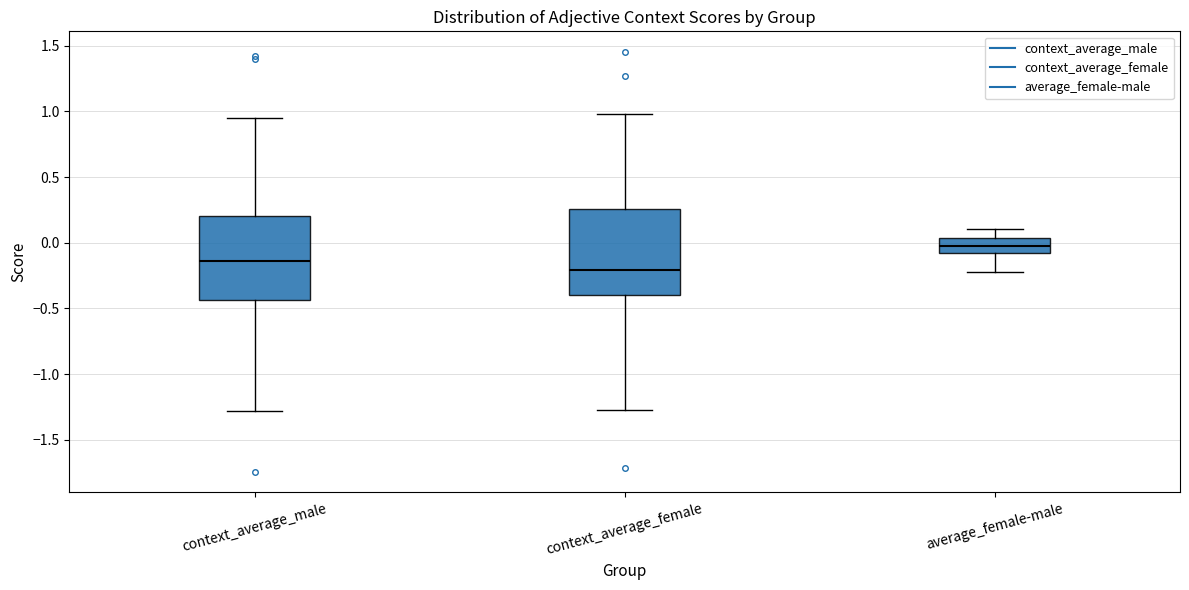

Reading left to right, transcribe this box plot: for each box, give where its median line is, the range the box spans, and where its two whiskers end, as read against the y-axis. The values are not printed on the chart, so give them approximately, as read against the axis.

context_average_male: median -0.15, box -0.45 to 0.20, whiskers -1.30 to 0.95
context_average_female: median -0.20, box -0.40 to 0.25, whiskers -1.25 to 1.00
average_female-male: median 0.00, box -0.10 to 0.05, whiskers -0.20 to 0.10